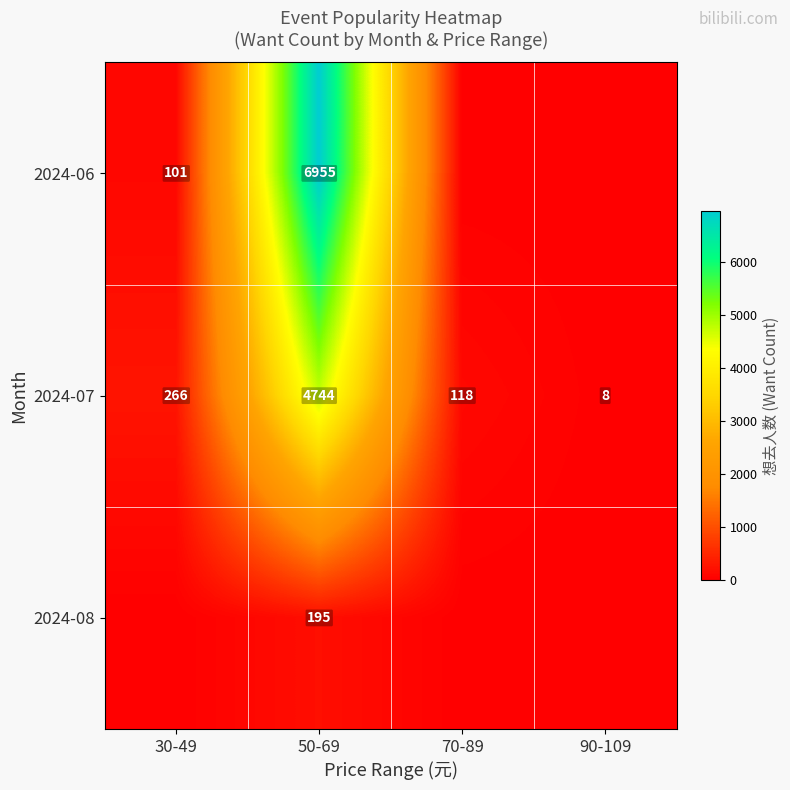

What is the difference between the highest and lowest values at 50-69?

6760